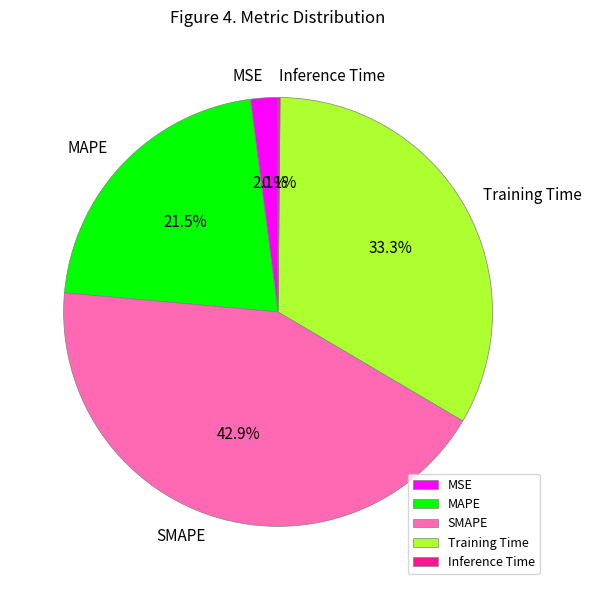

Does Training Time represent more than half of the total?

No